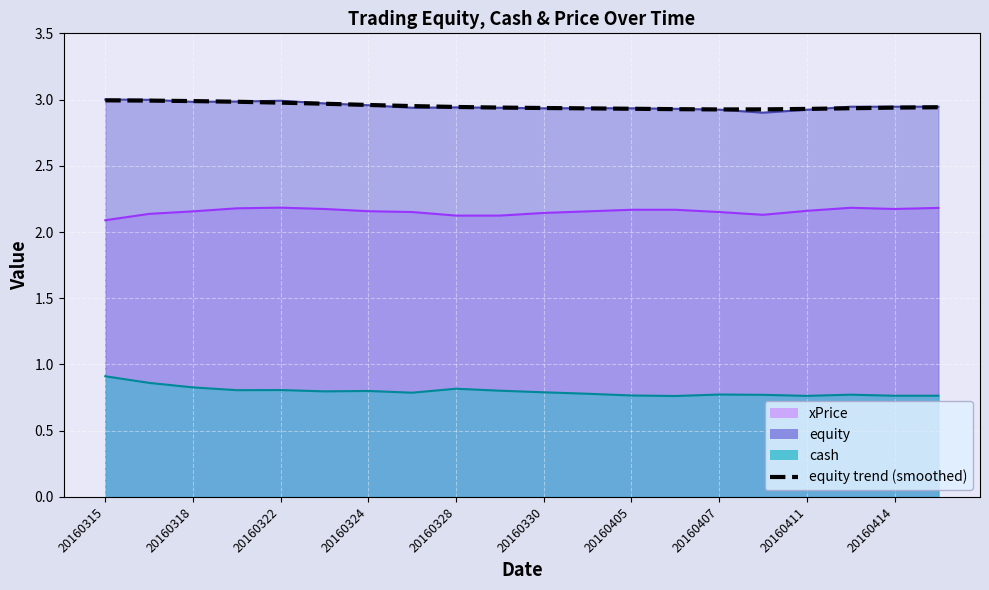

What is the difference between the second highest and minimum values?

0.1